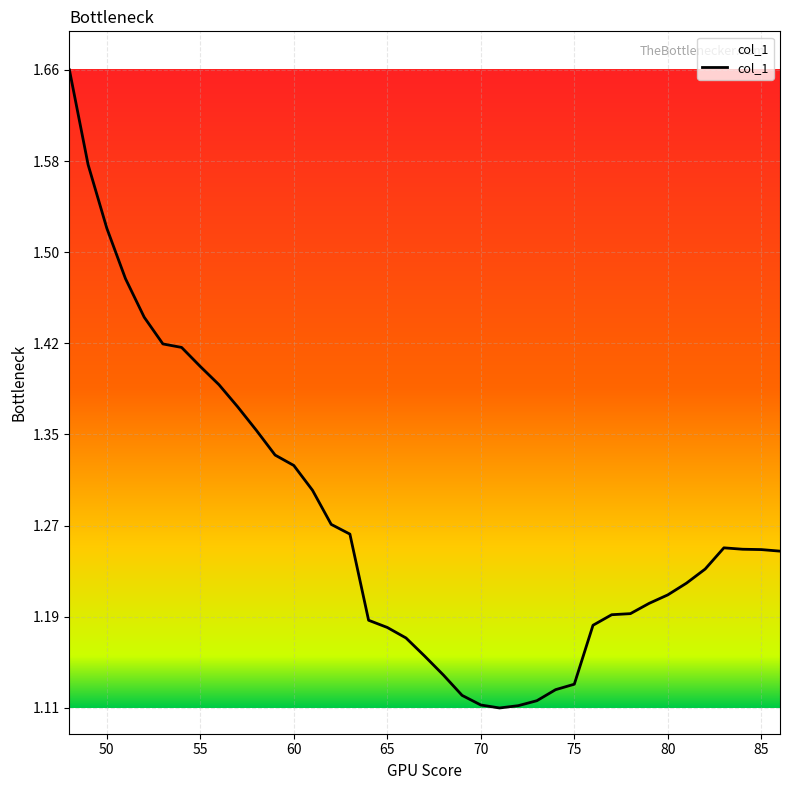

What is the difference between the maximum and minimum values?

0.6